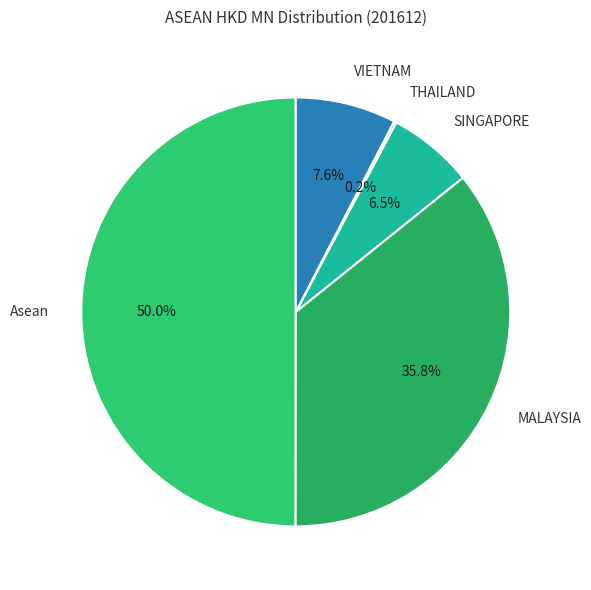

Which slice is the largest?

Asean